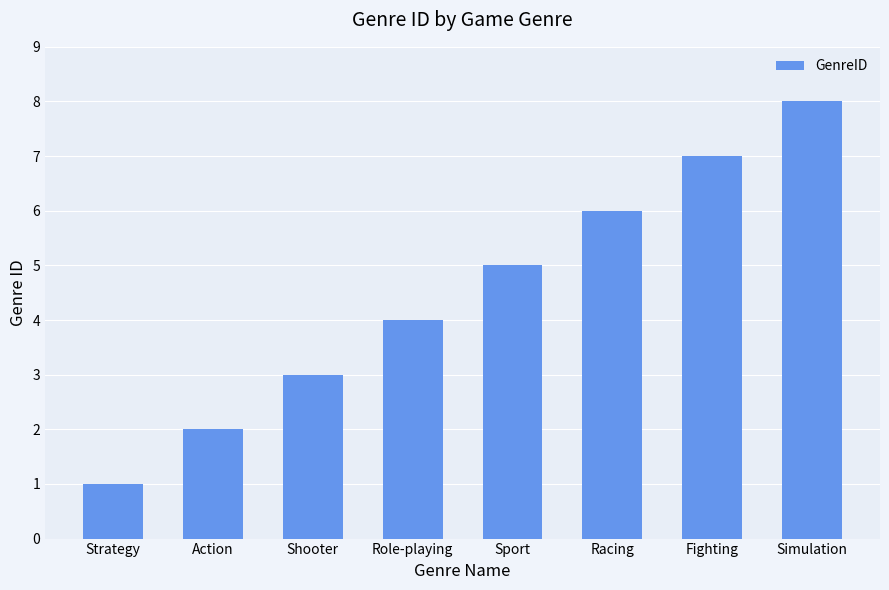

Reading left to right, transcribe all the data shown in this chart.

1	2	3	4	5	6	7	8